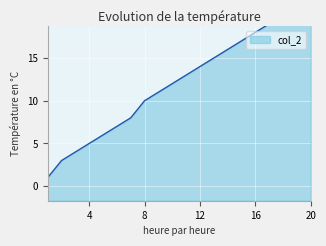

Is it true that the value at 5 is 2?

False